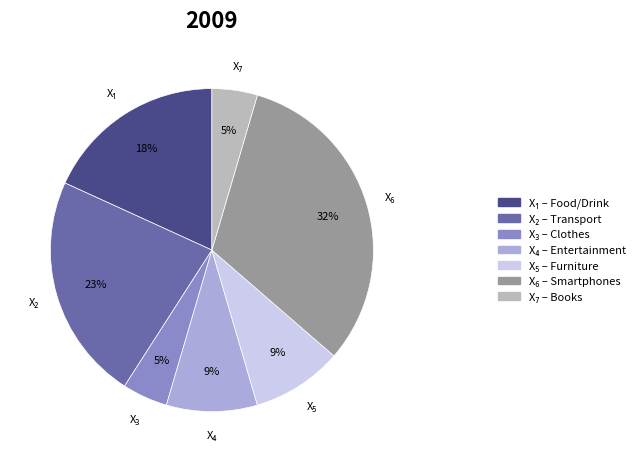

To the nearest percent, what is the difference between the largest and smallest slice percentages?

27%